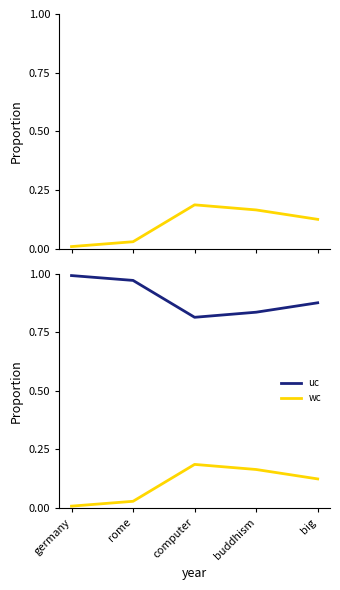

True or false: wc and uc intersect in this chart.

False